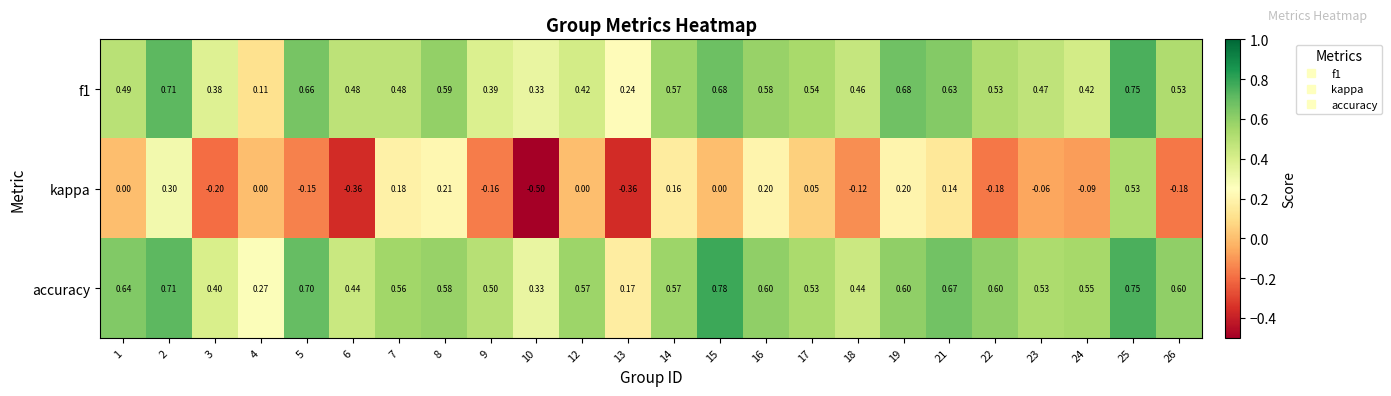

Which series has the largest range (max minus min)?

kappa